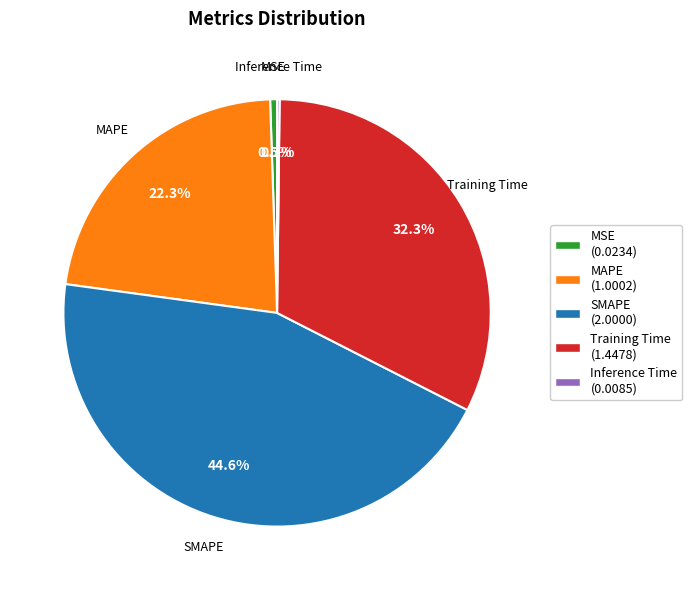

Which category has the biggest portion of the pie?

SMAPE